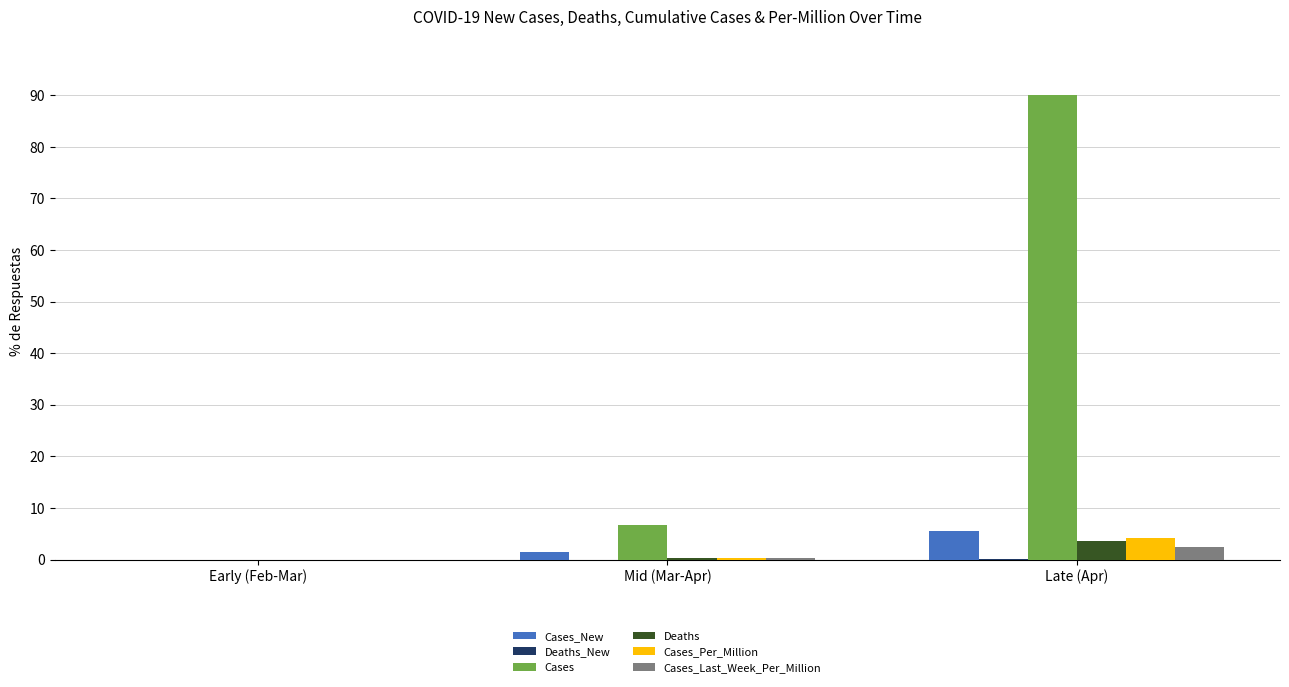

What is the sum of all Cases_Last_Week_Per_Million values?

2.7